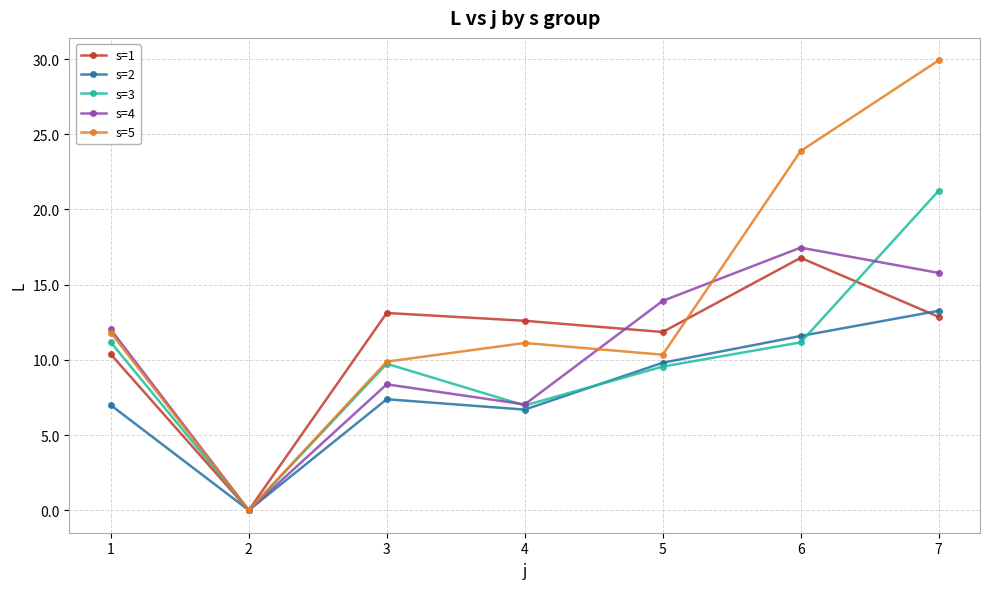

Which series changed the most between 6 and 7?

s=3